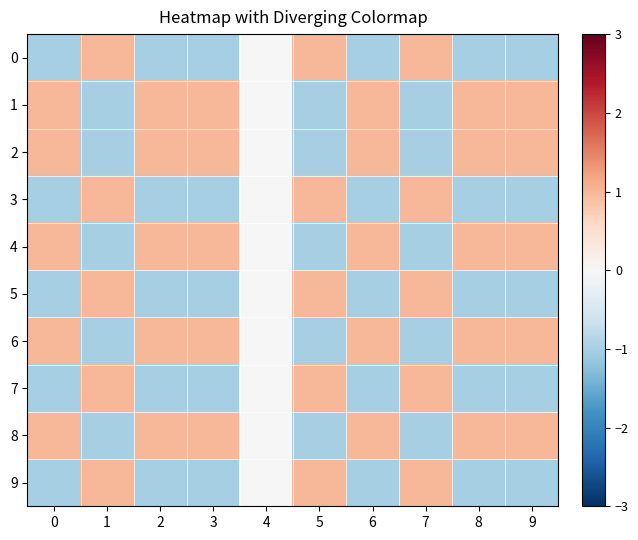

At how many categories does at least one series exceed 0?

9